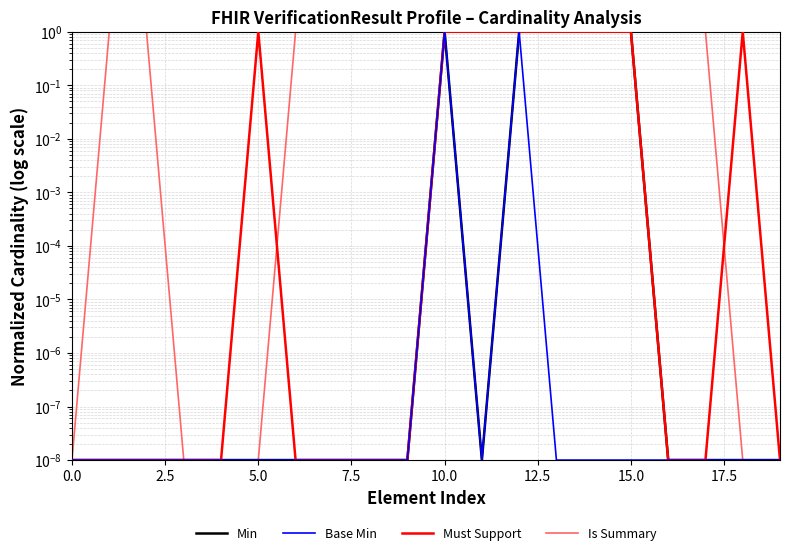

What is the value of the Must Support point at the 13th from the left?

1.0